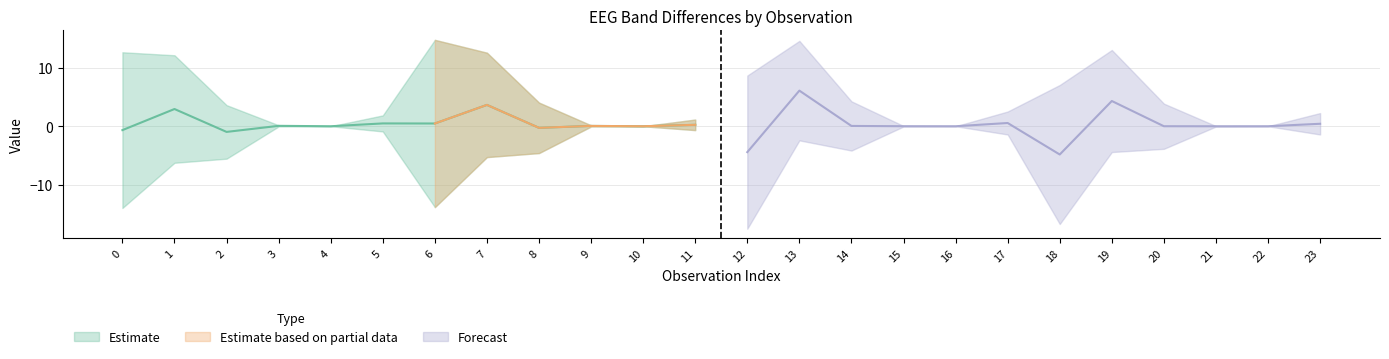

What is the minimum value shown in the chart?

-4.8